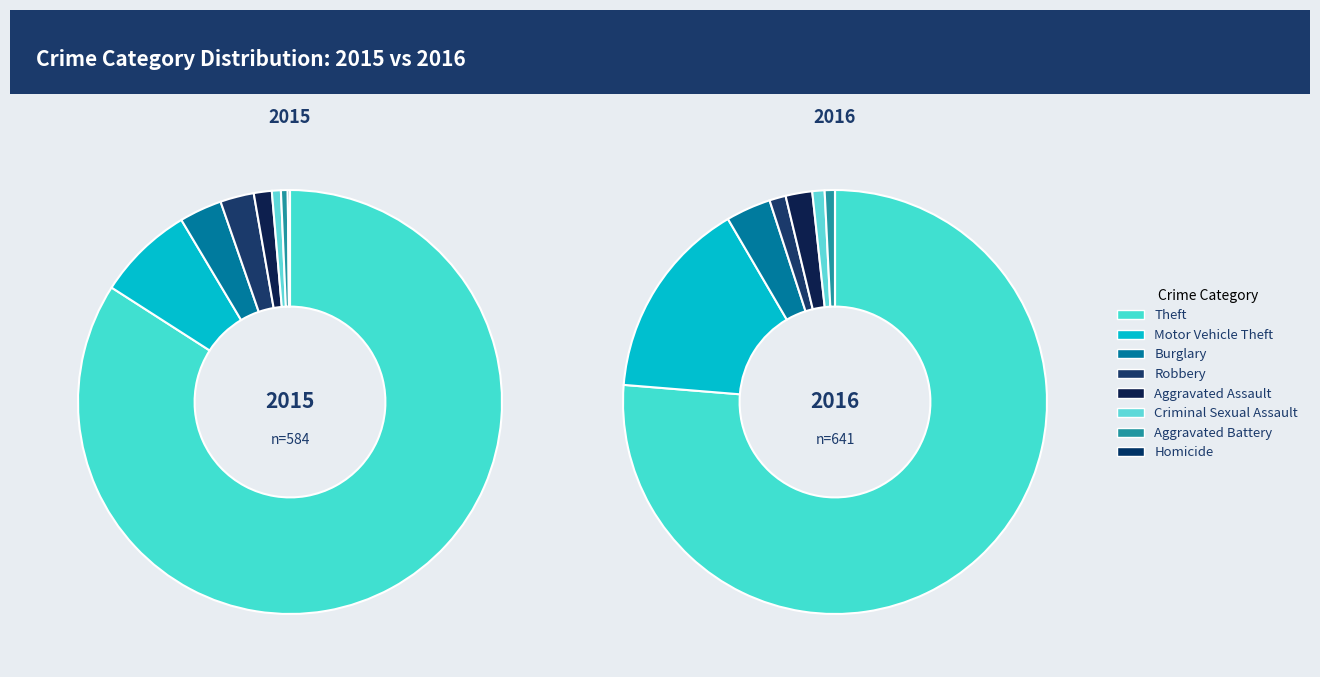

Between Aggravated Battery and Homicide, which is larger?

Aggravated Battery